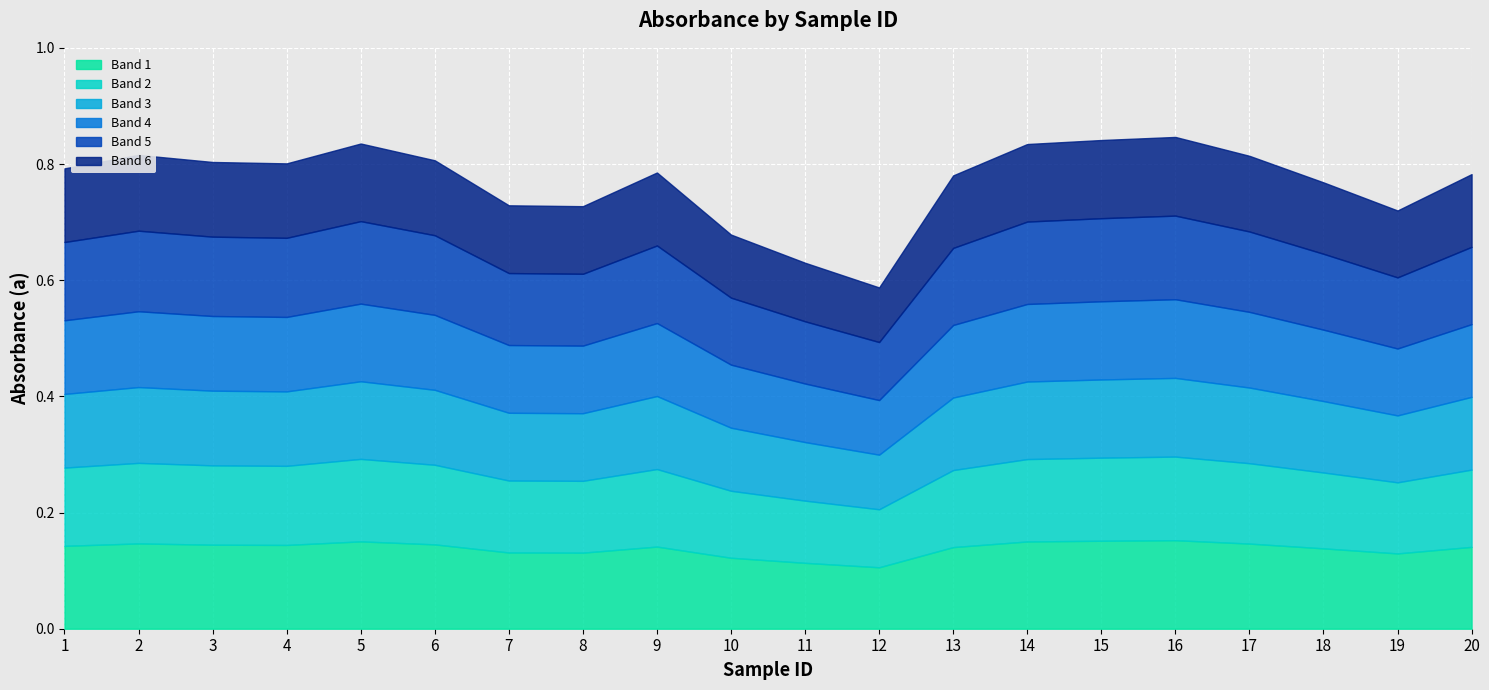

List the labels in order of value, smallest first.

12, 11, 10, 19, 8, 7, 18, 13, 20, 9, 1, 4, 3, 6, 17, 2, 14, 5, 15, 16